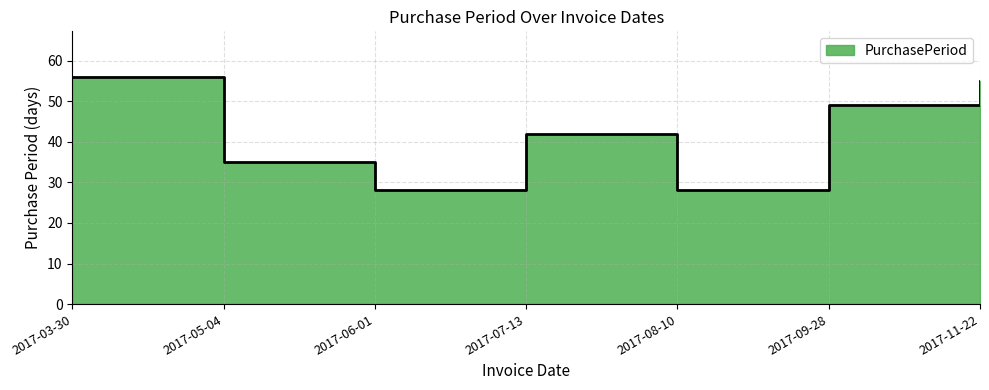

What is the maximum value shown in the chart?

56